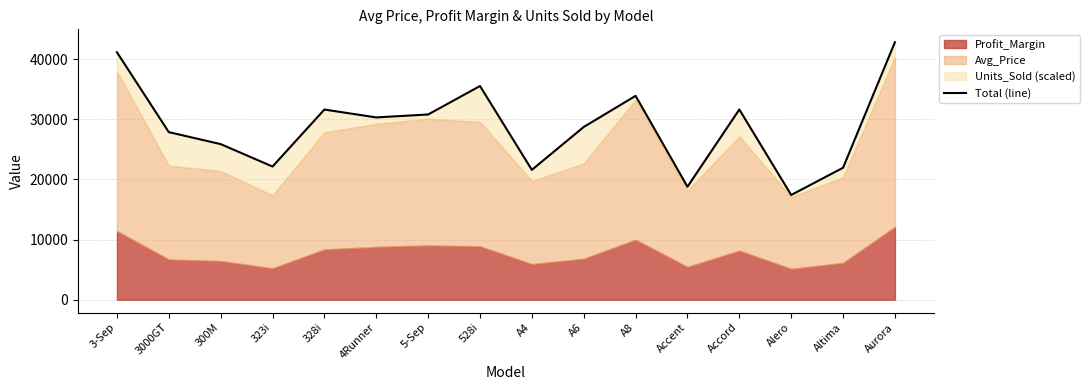

Read the value at 323i.

22135.3